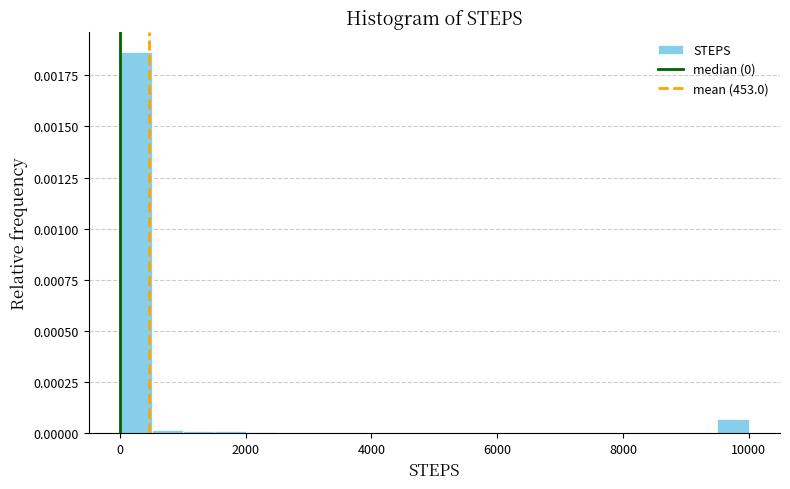

Around what value on the x-axis is the tallest bar? Give the approximate position of its centre, as read against the axis.

200